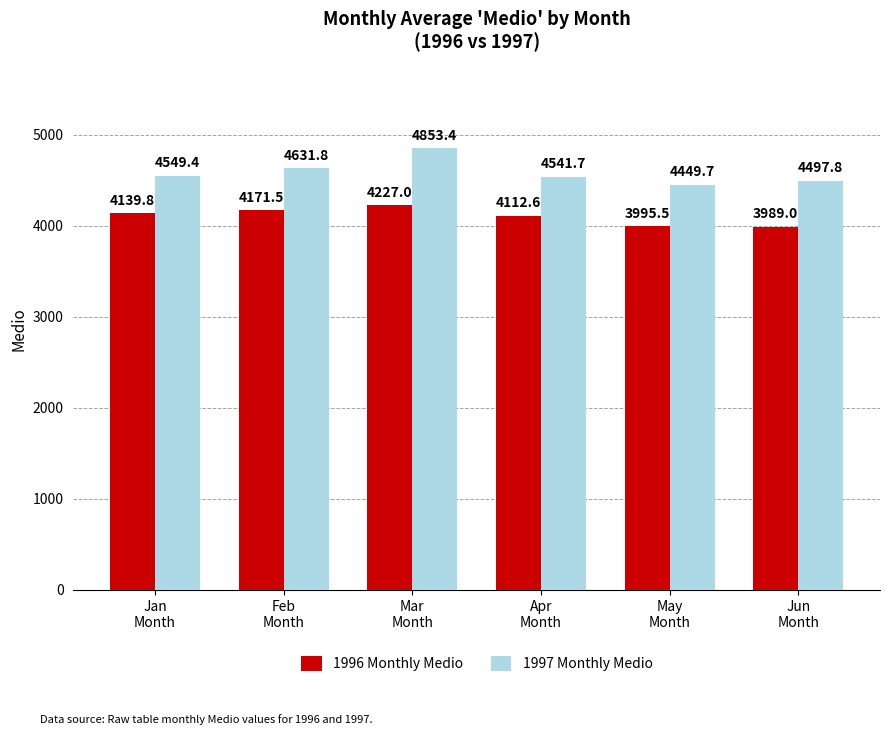

Does the chart contain any negative values?

No